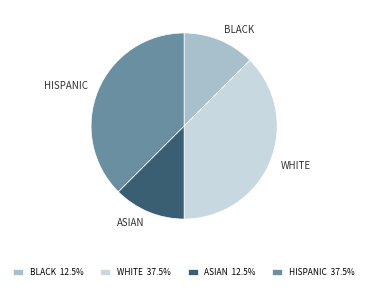

What is the ratio of the value at HISPANIC to the value at WHITE?

1.0